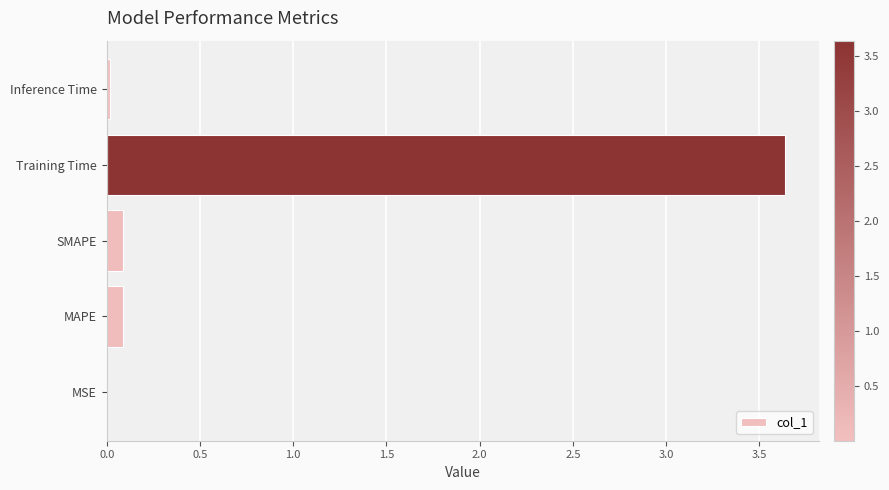

The value at Training Time is 5.2. True or false?

False